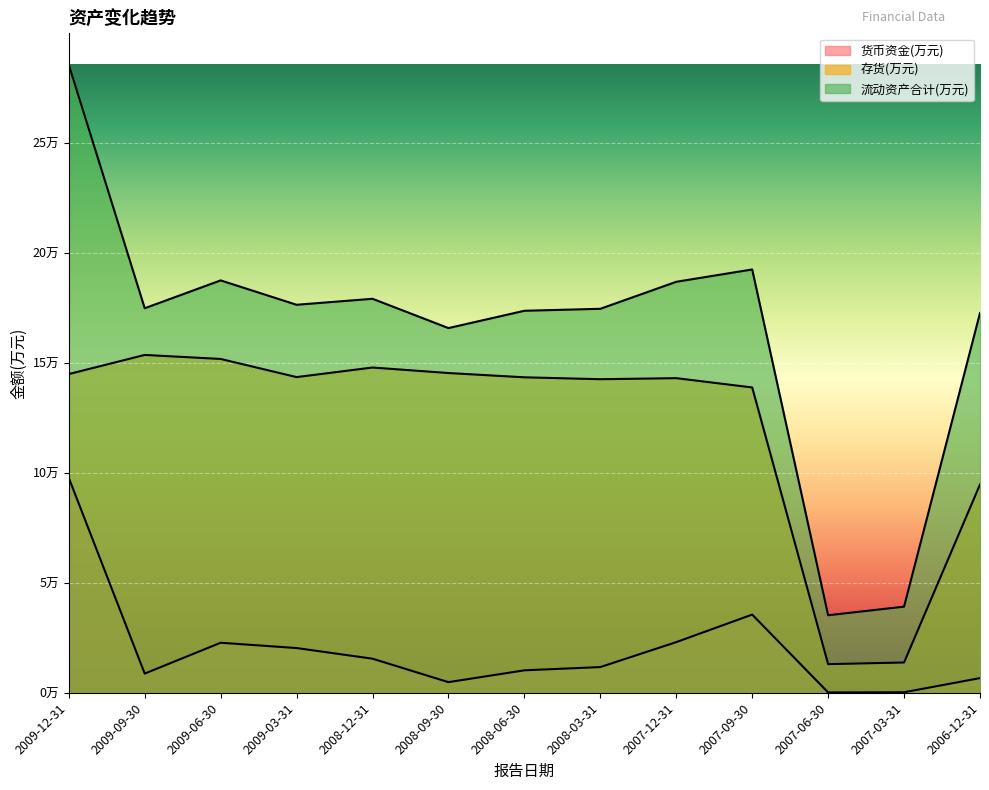

What position from the left is 2009-03-31?

4